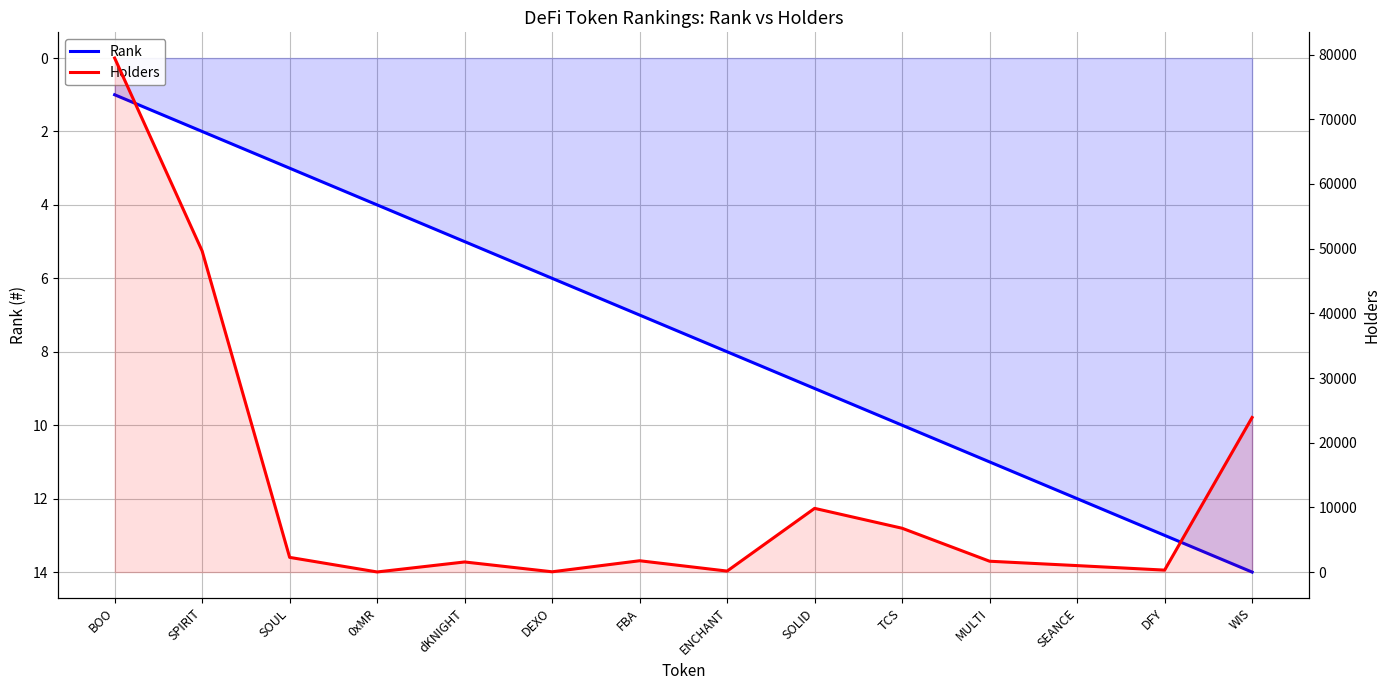

What is the maximum value for Holders?

79473